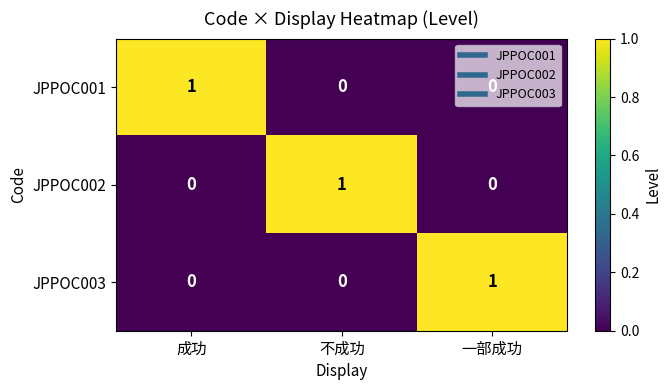

What is the difference between the highest and lowest values at 成功?

1